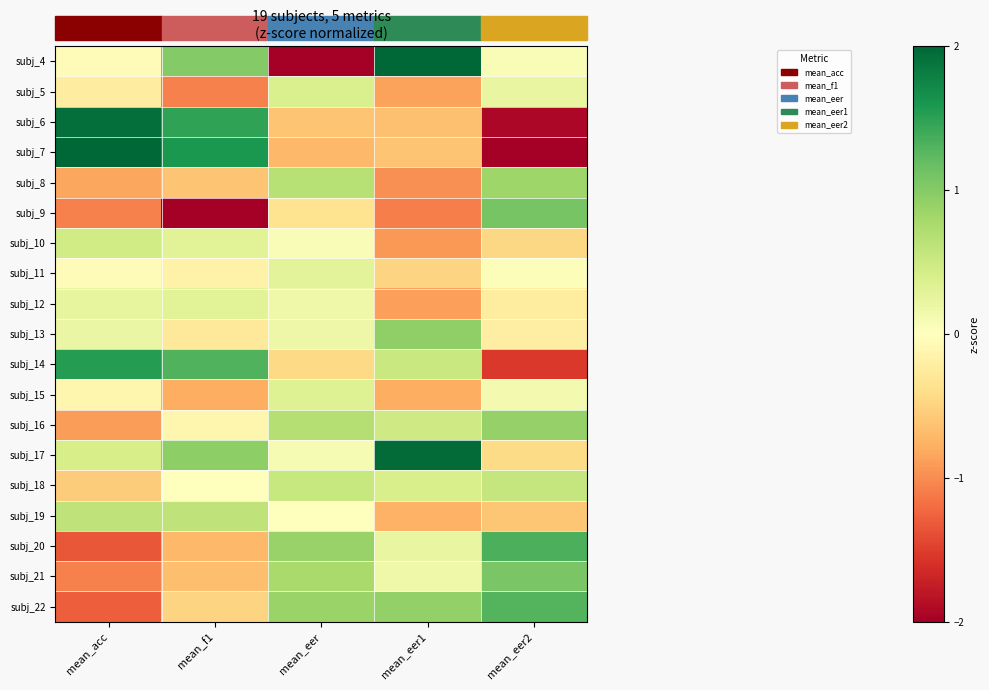

At how many categories does at least one series exceed 1?

4